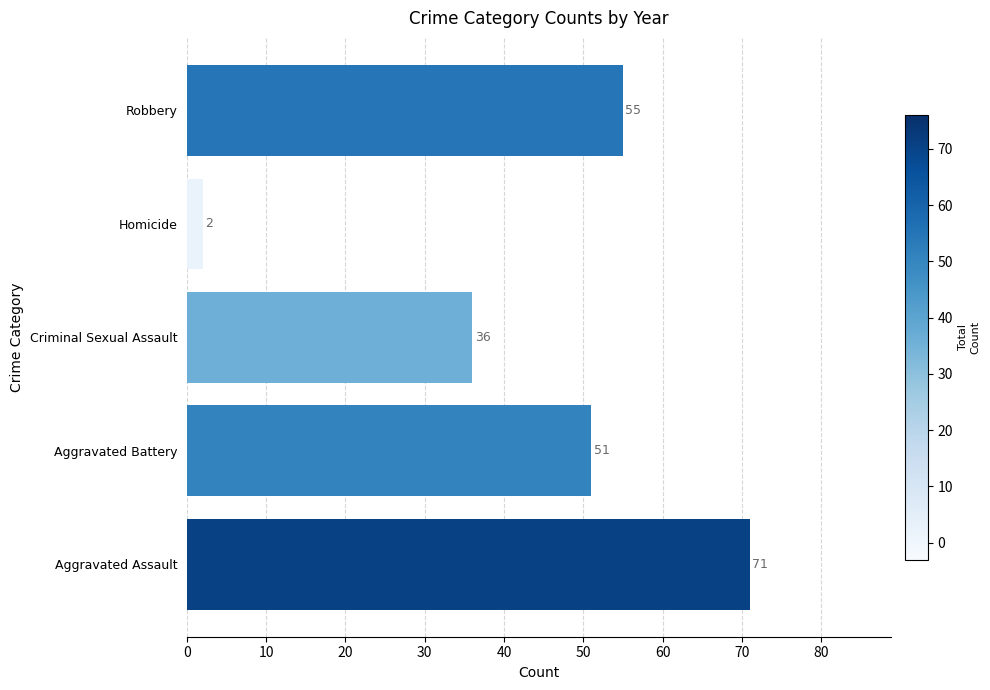

List the labels in order of value, largest first.

Aggravated Assault, Robbery, Aggravated Battery, Criminal Sexual Assault, Homicide